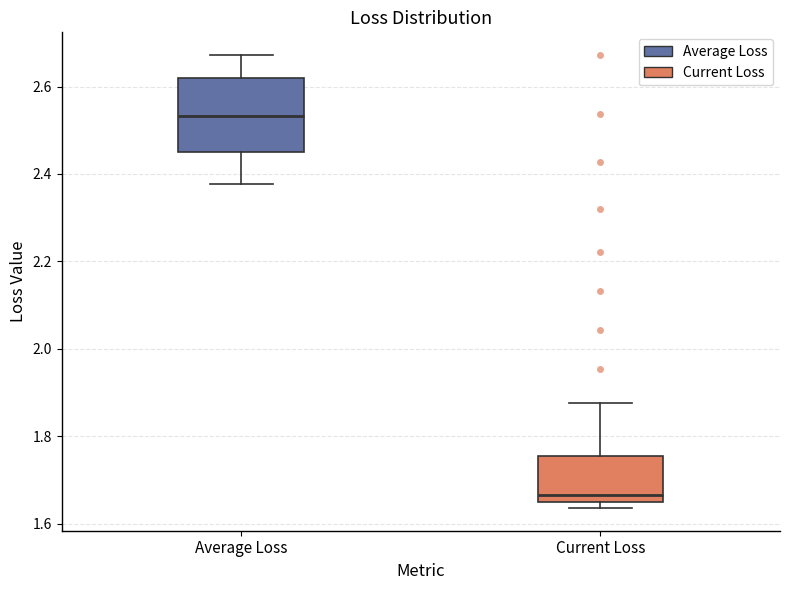

Which box is the tallest, from its lower edge to its upper edge?

Average Loss